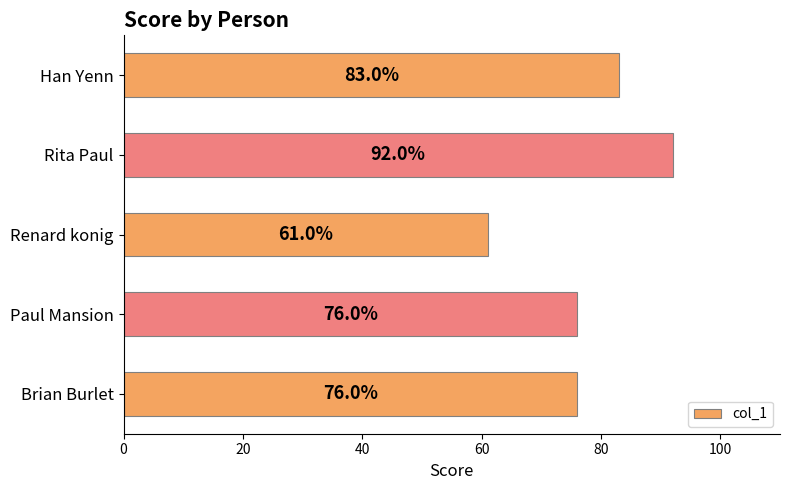

The chart shows a value of 76 at Brian Burlet. True or false?

True